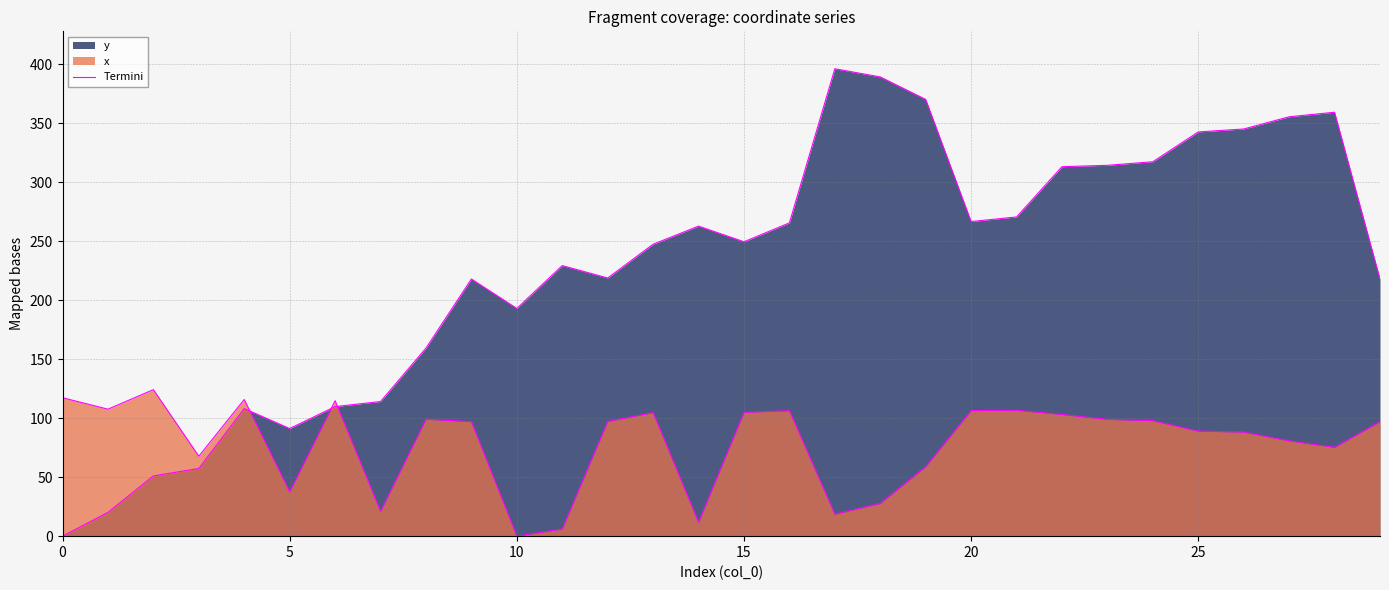

What is the sum of all values?

6854.5